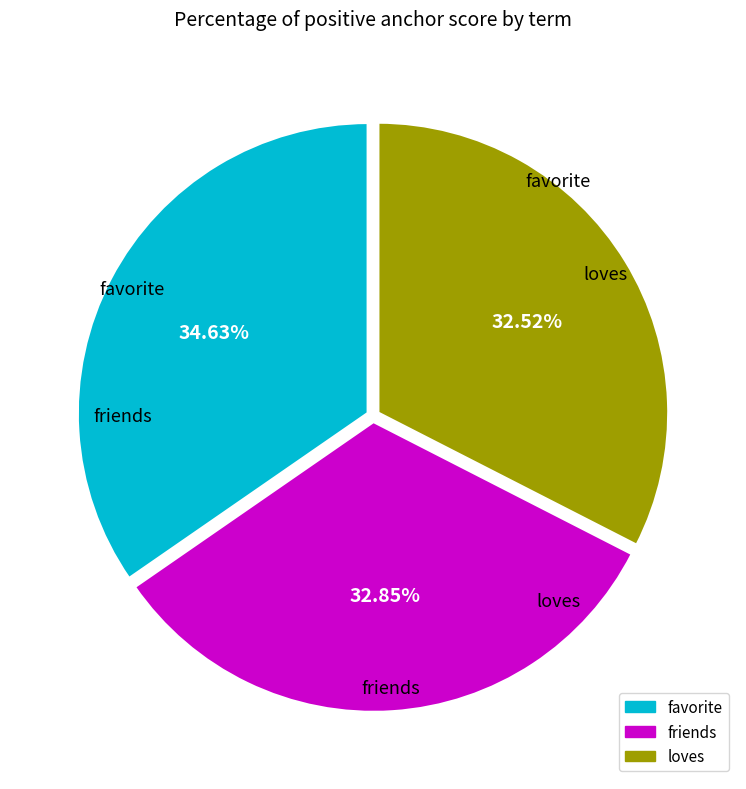

To the nearest percent, what is the difference between the largest and smallest slice percentages?

2%